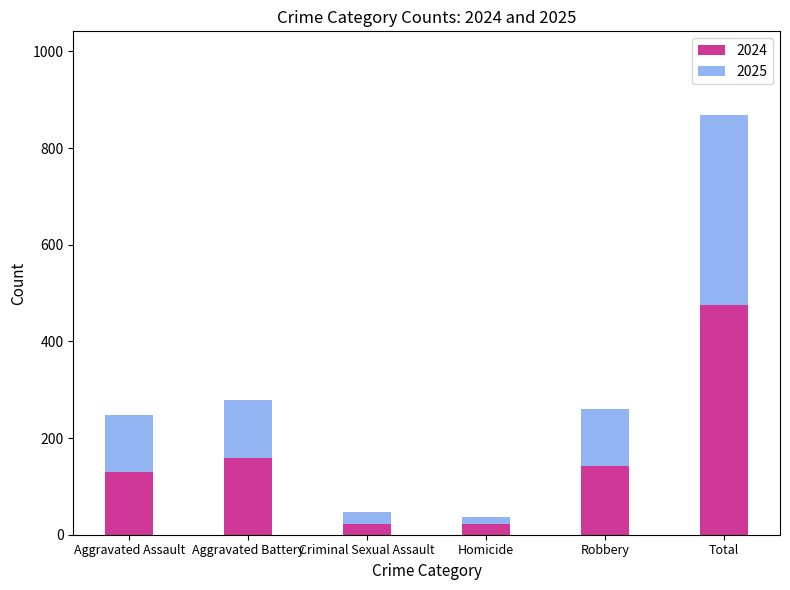

Which category has the highest value in the 2024 series?

Total